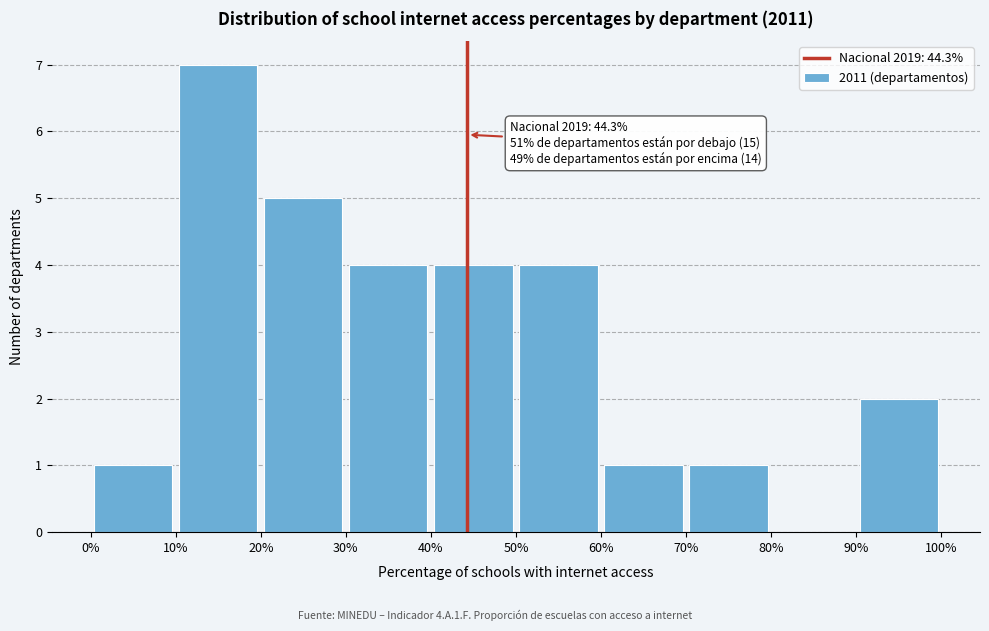

Over which range of the x-axis is the bar tallest?

10% to 20%